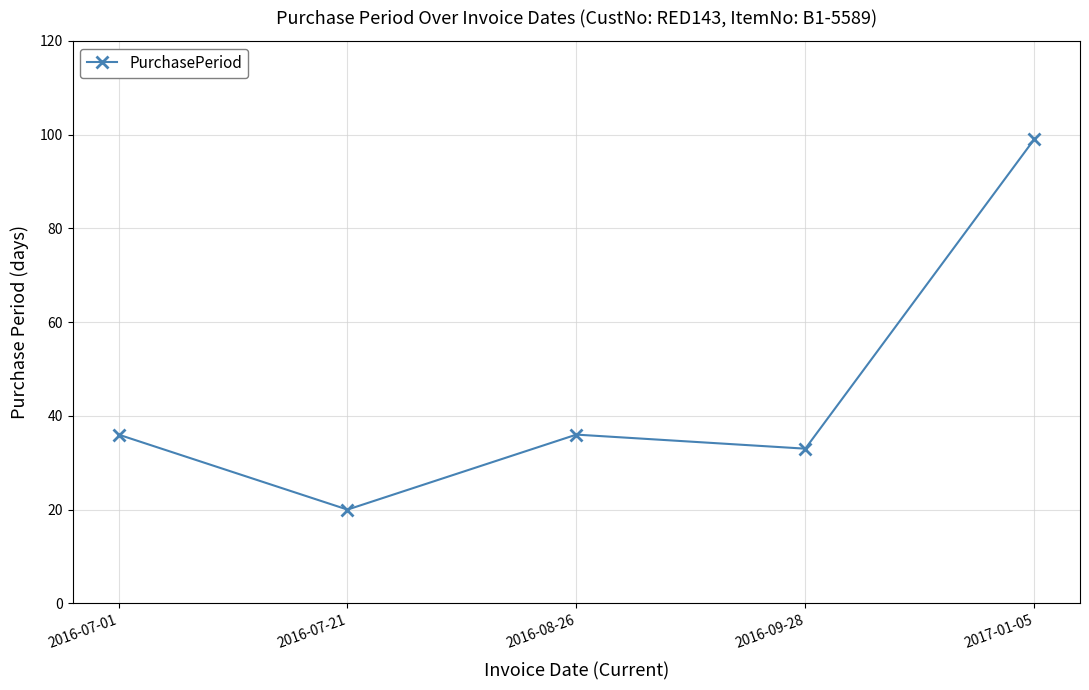

What position from the left is 2017-01-05?

5